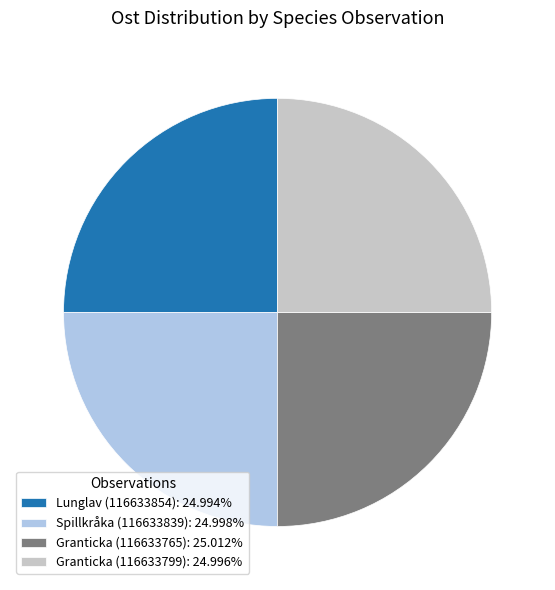

Is there any slice that represents more than half of the pie?

No